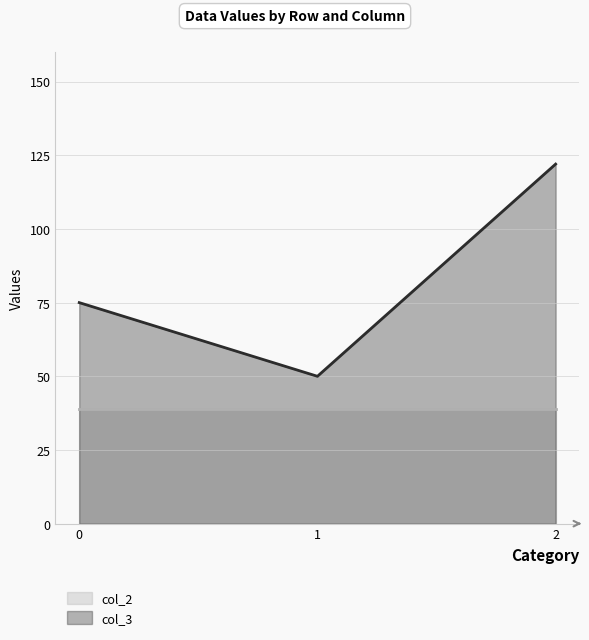

Approximately how many times larger is the value at 1 compared to 2?

0.4